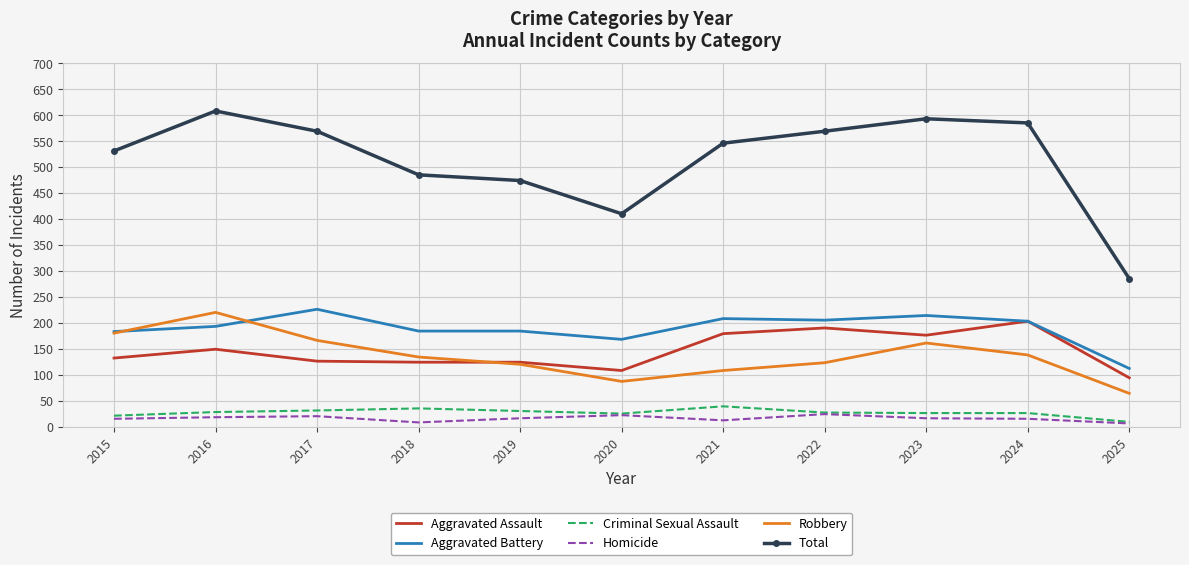

Which series has the largest total across all categories?

Total